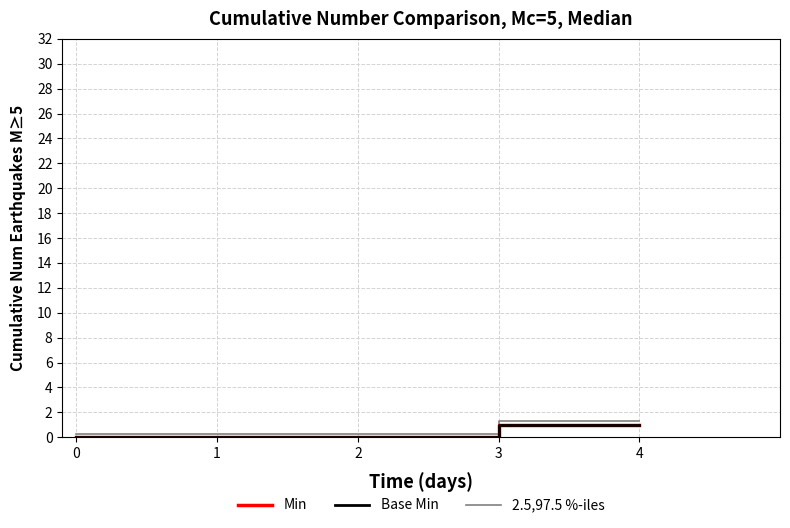

What is the difference between the maximum and second lowest values in the Base Min series?

1.0